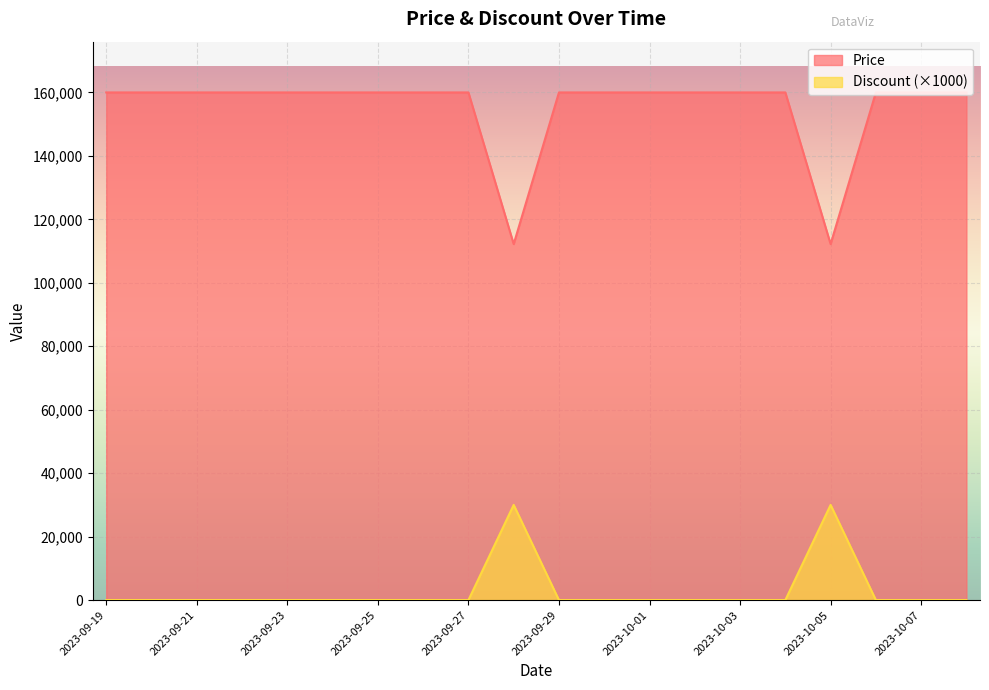

At which category does Price reach its first local valley?

2023-09-28